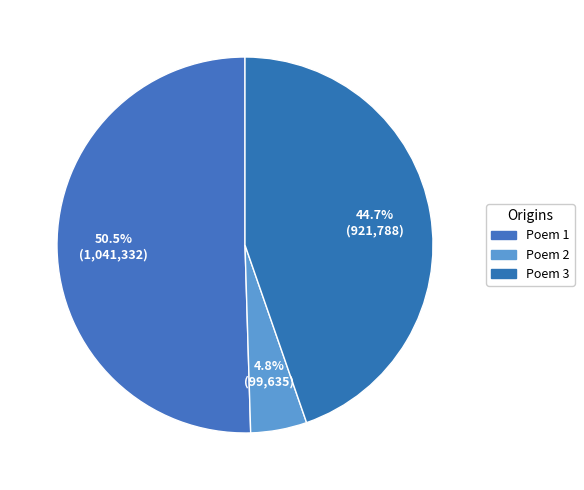

How many slices are in this pie chart?

3